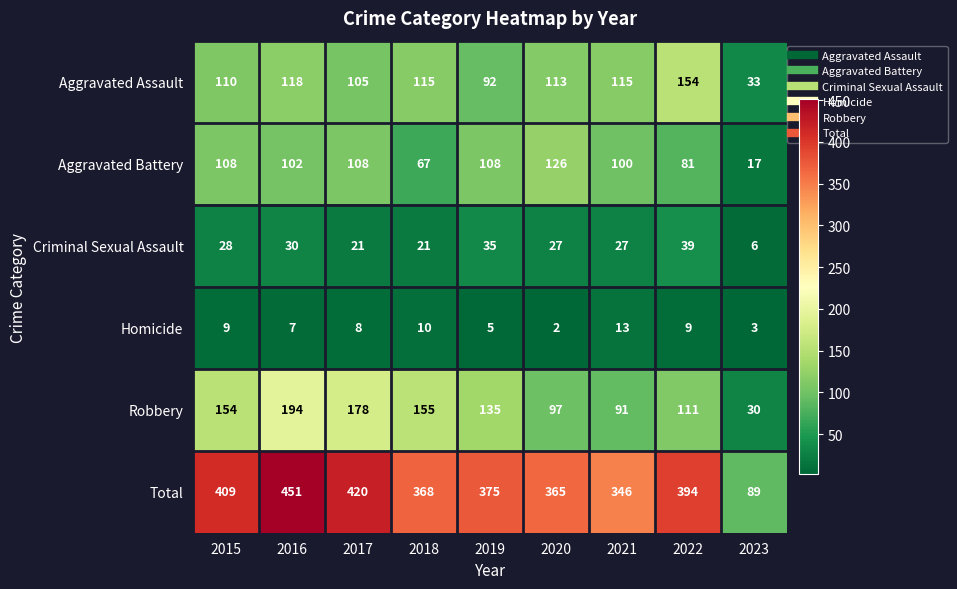

What is the spread (max minus min) of values at 2020?

363